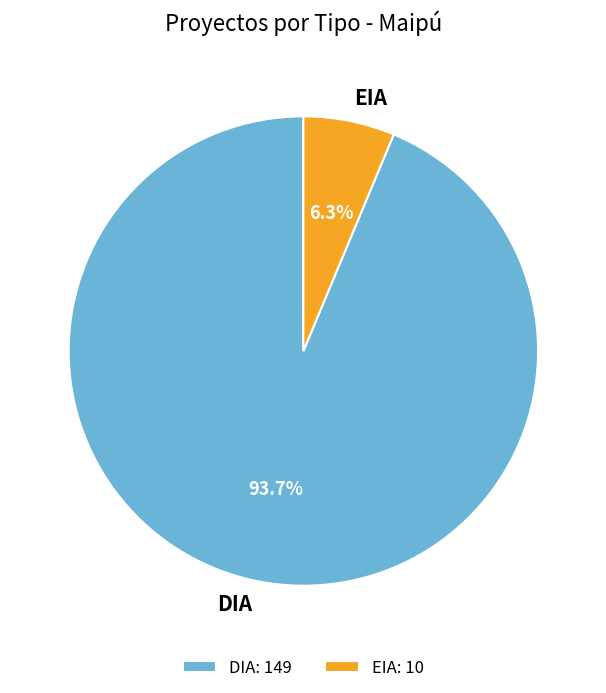

How many segments does this pie chart have?

2